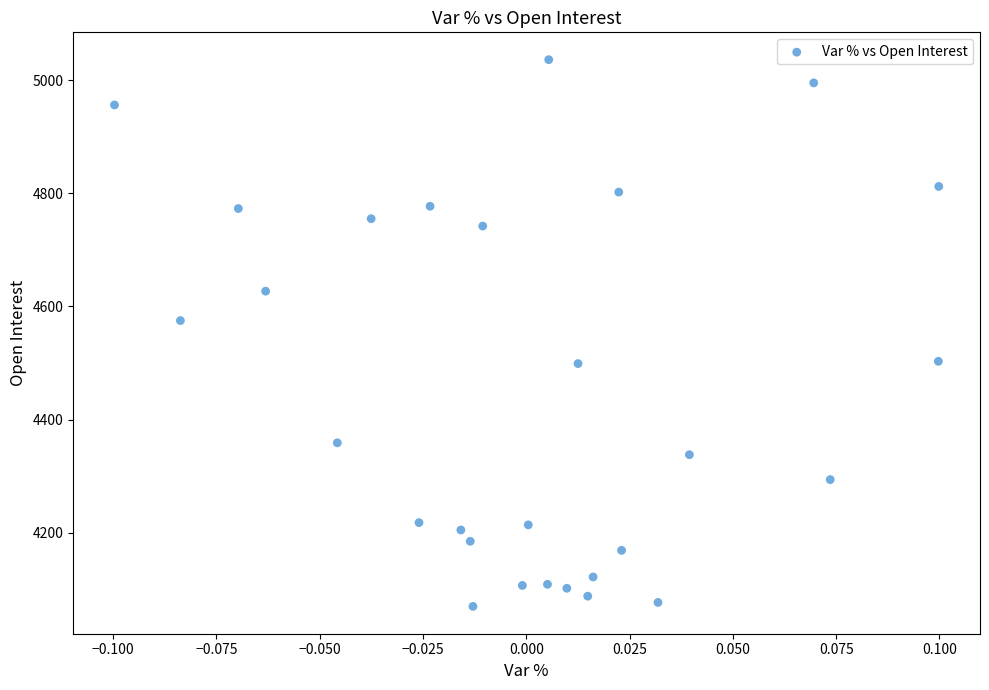

What Y value in the scatter plot is closest to 4553?

4575